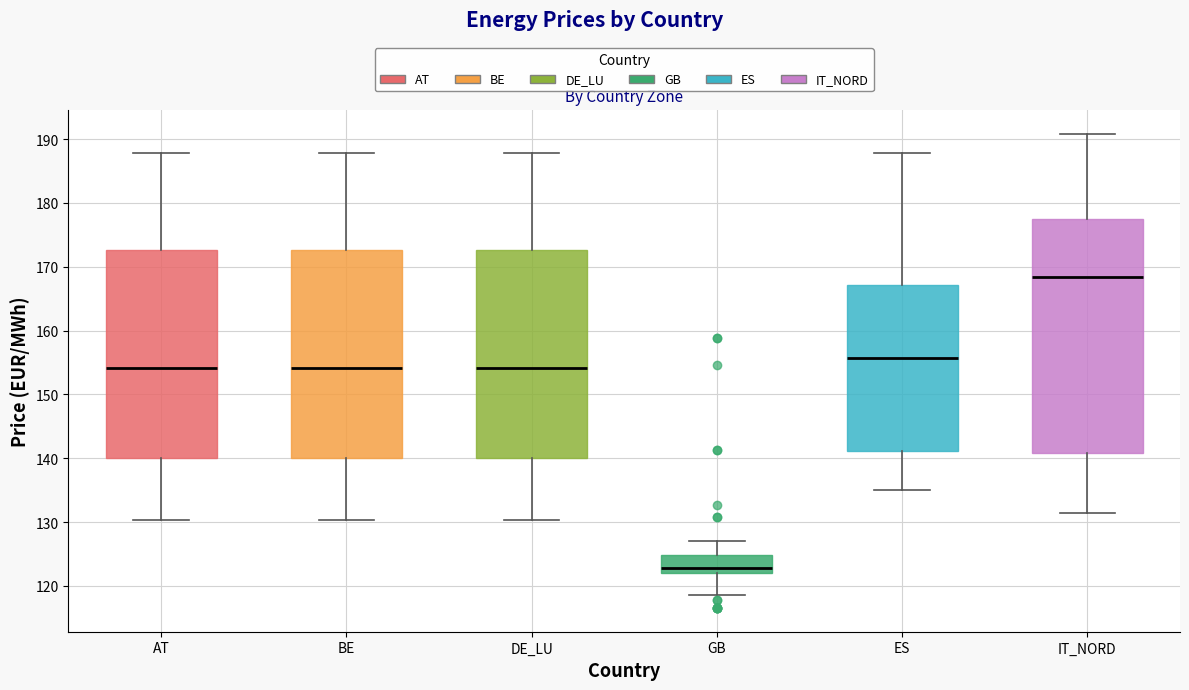

Reading left to right, read every box against the y-axis: the position of its median line, the range the box covers, and the ends of its whiskers. The values are not printed on the chart, so give them approximately, as read against the axis.

AT: median 154, box 140 to 173, whiskers 130 to 188
BE: median 154, box 140 to 173, whiskers 130 to 188
DE_LU: median 154, box 140 to 173, whiskers 130 to 188
GB: median 123, box 122 to 125, whiskers 119 to 127
ES: median 156, box 141 to 167, whiskers 135 to 188
IT_NORD: median 168, box 141 to 178, whiskers 131 to 191